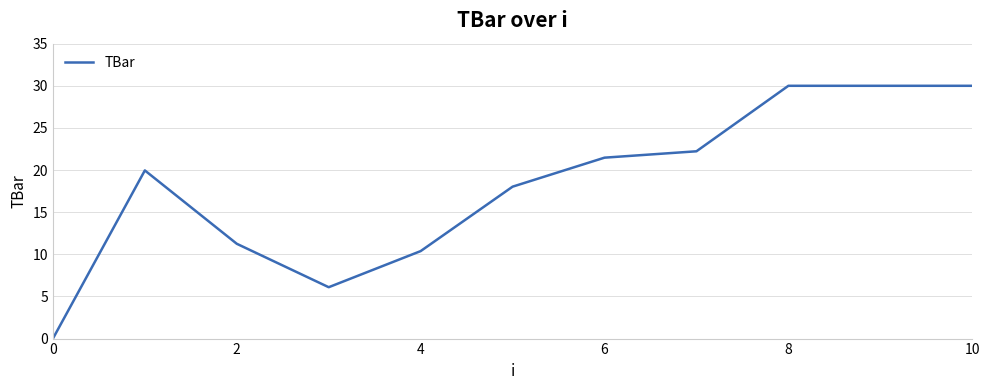

How many values exceed 19?

6